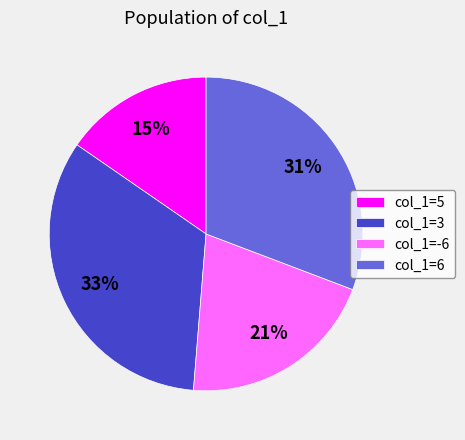

Is there a majority slice in this chart?

No